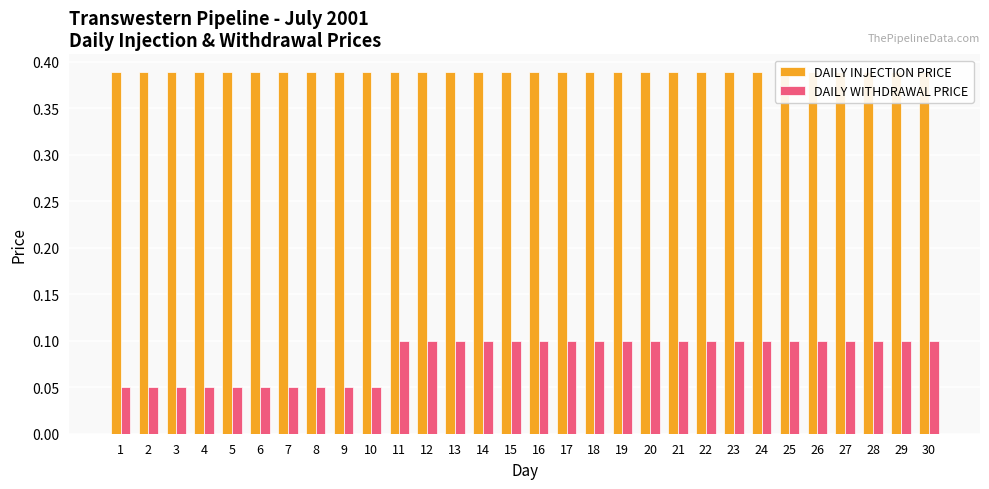

Between 17 and 5, which is larger?

17